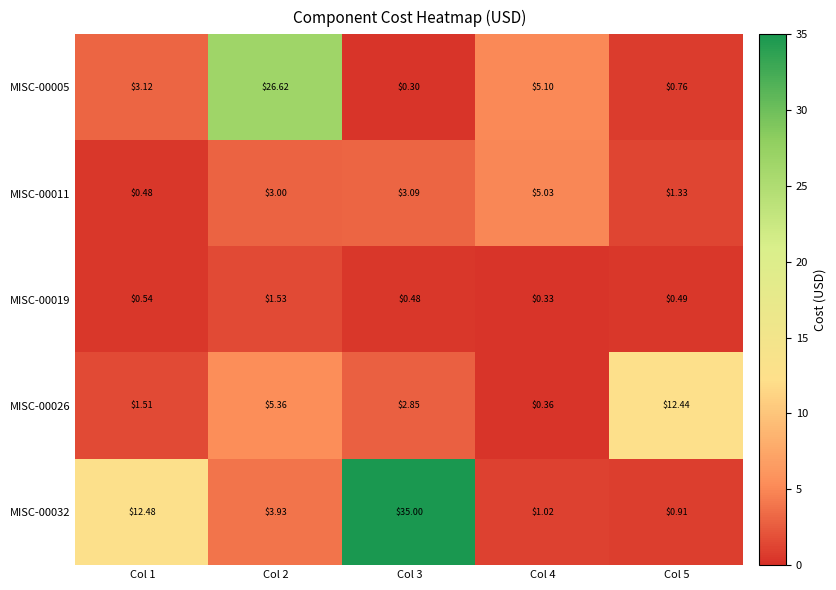

Which series has the largest total across all categories?

MISC-00032